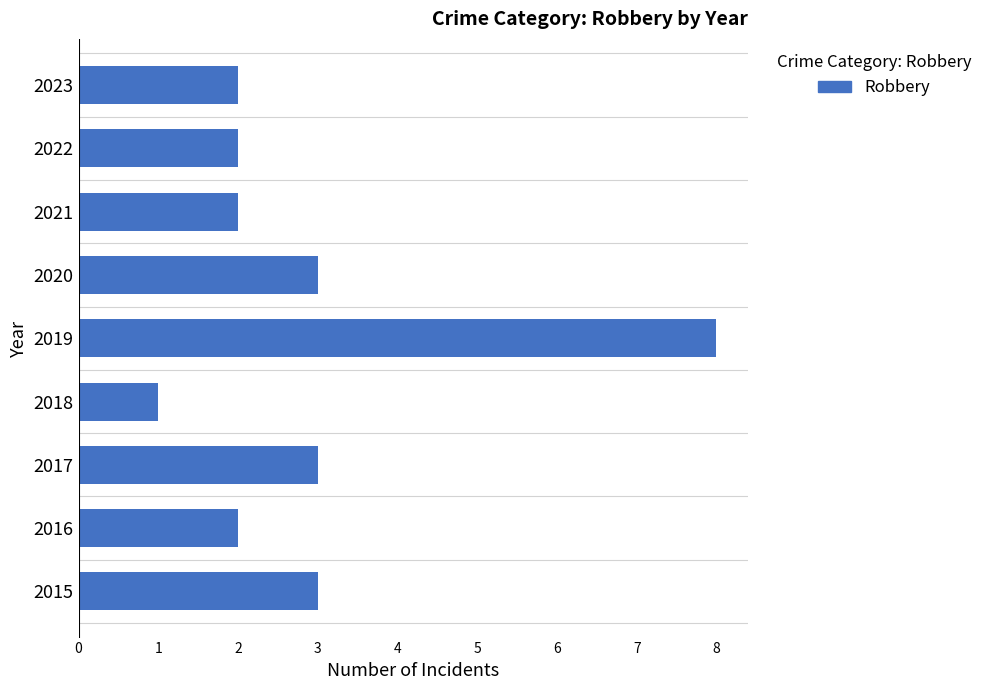

Is it true that the value at 2023 is 1?

False